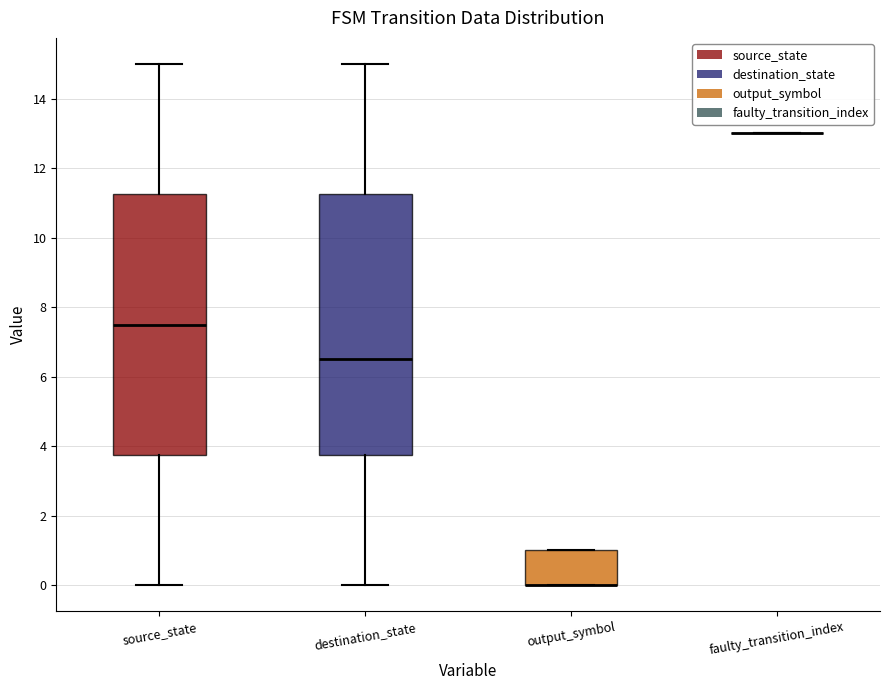

Reading left to right, read every box against the y-axis: the position of its median line, the range the box covers, and the ends of its whiskers. The values are not printed on the chart, so give them approximately, as read against the axis.

source_state: median 7.6, box 3.8 to 11.2, whiskers 0.0 to 15.0
destination_state: median 6.6, box 3.8 to 11.2, whiskers 0.0 to 15.0
output_symbol: median 0.0 (drawn on the box's lower edge), box 0.0 to 1.0, whiskers 0.0 to 1.0
faulty_transition_index: box collapsed to a line at 13.0, whiskers 13.0 to 13.0